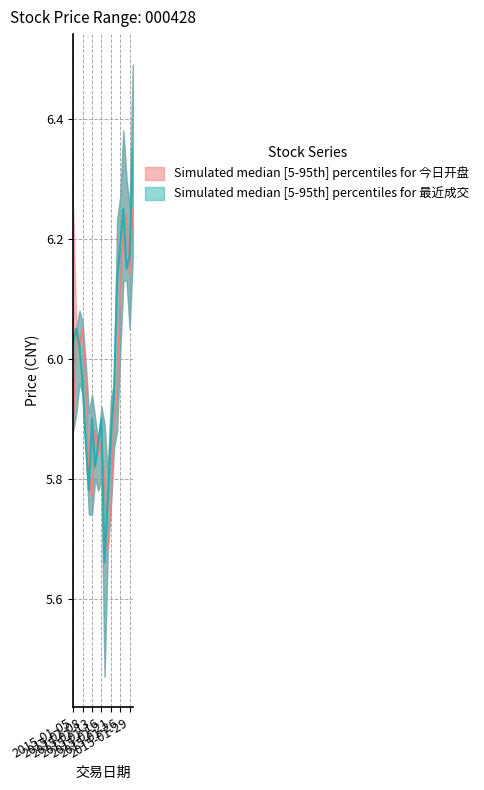

True or false: 今日开盘 (mid) has a value of 10.3 at 2015-01-08.

False